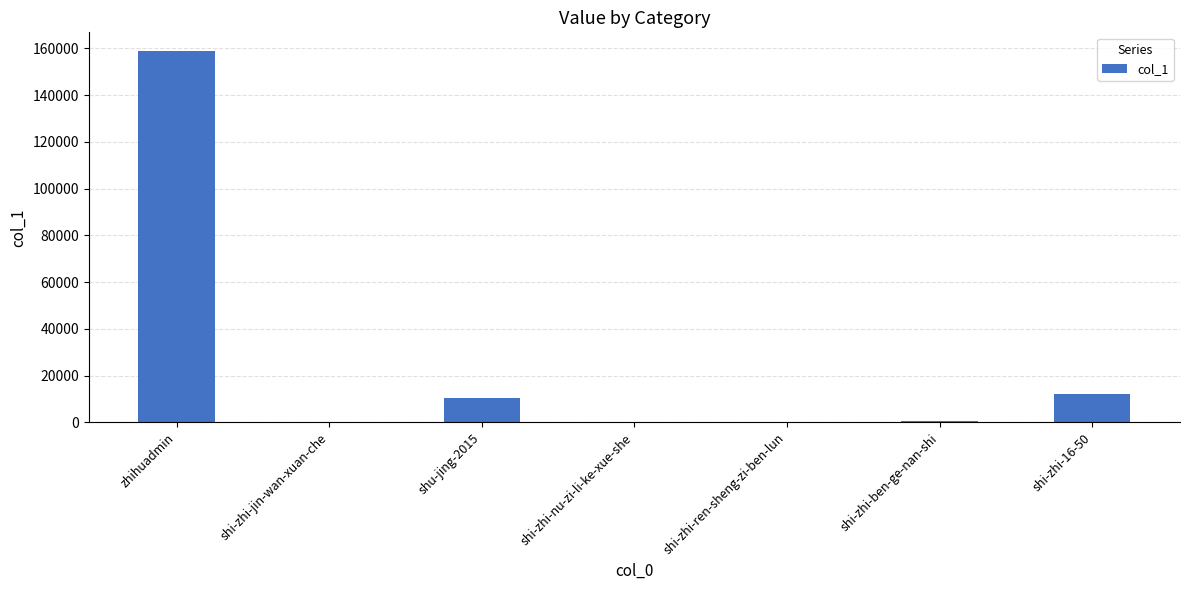

What is the maximum value shown in the chart?

158903